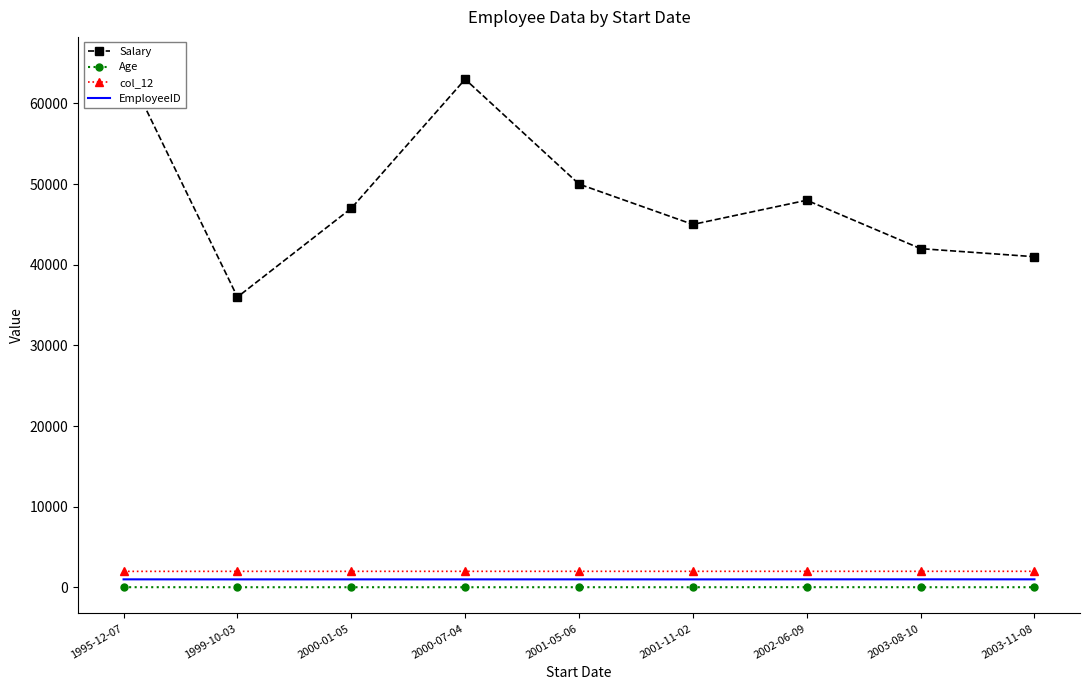

Is this an area chart (filled region under the line)?

No